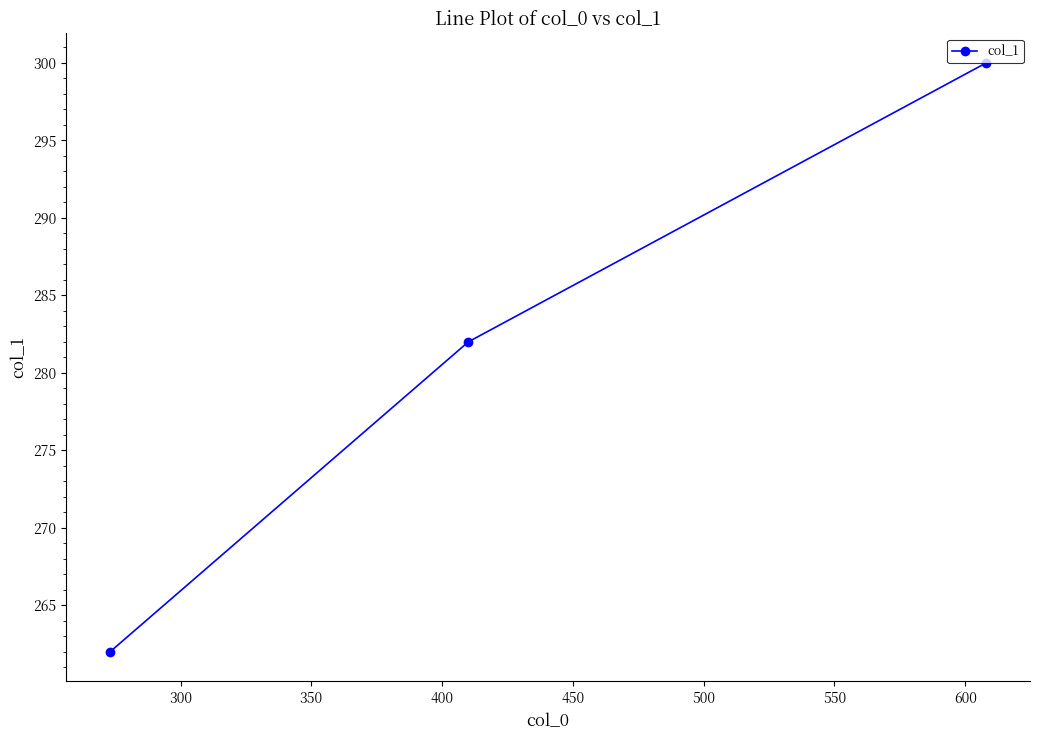

Reading left to right, extract all data points from this chart.

262	282	300